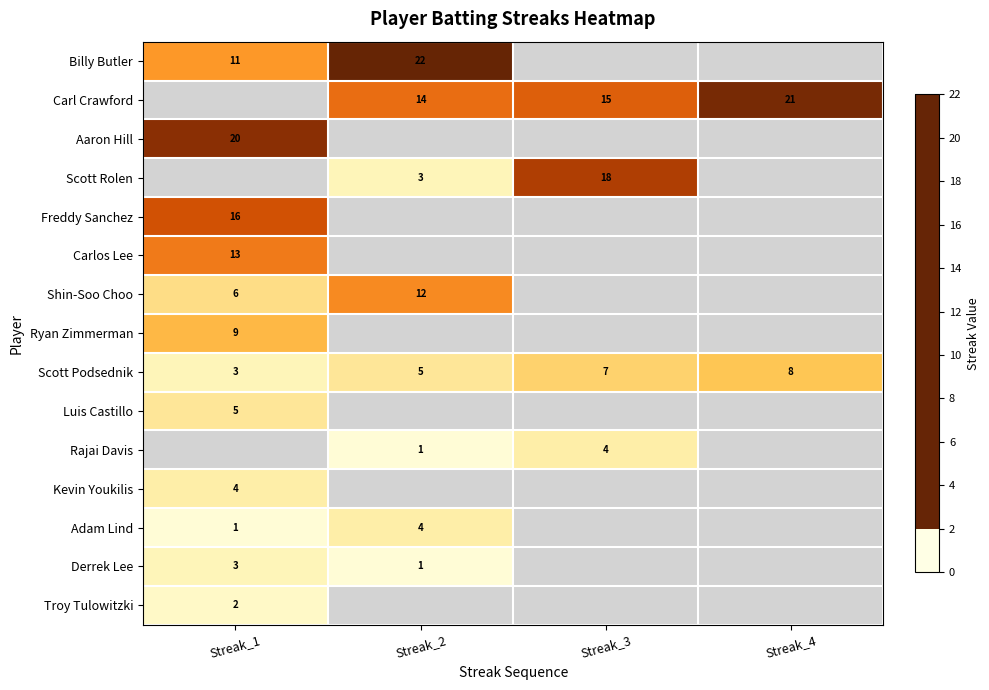

True or false: Troy Tulowitzki has a value of 1 at Streak_1.

False